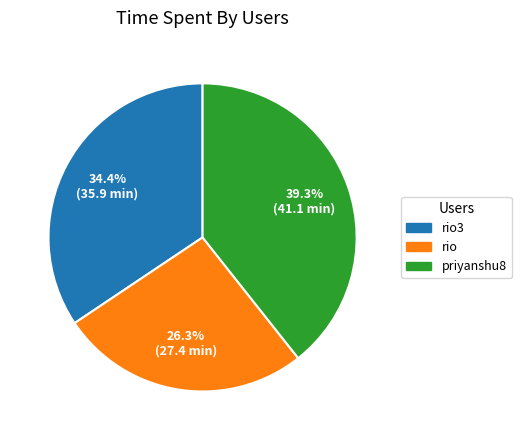

Is there any slice that represents more than half of the pie?

No